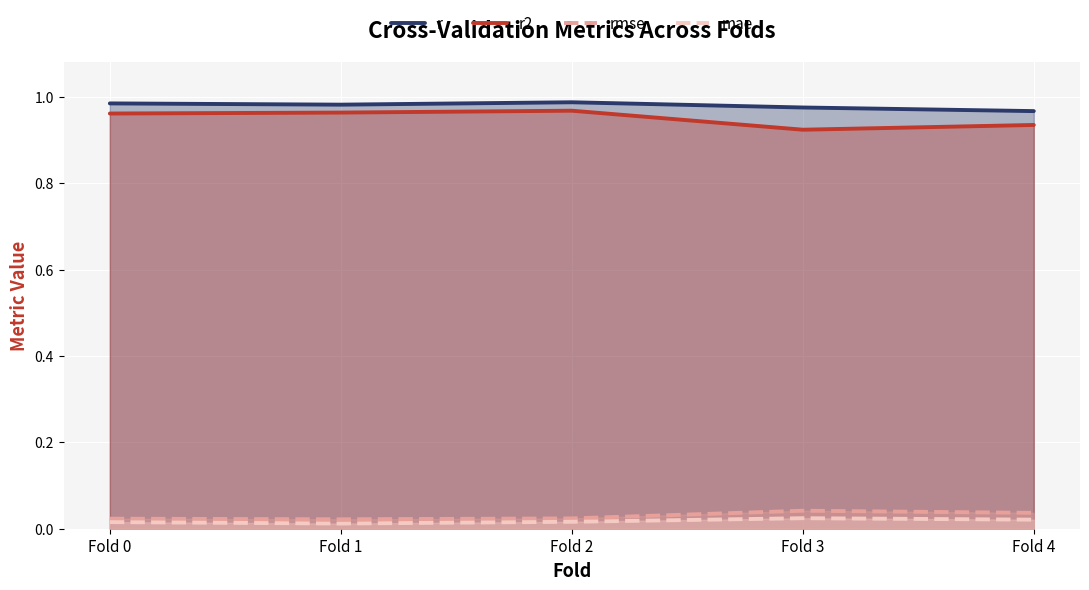

What are all the series names shown in the legend?

r, r2, rmse, mae